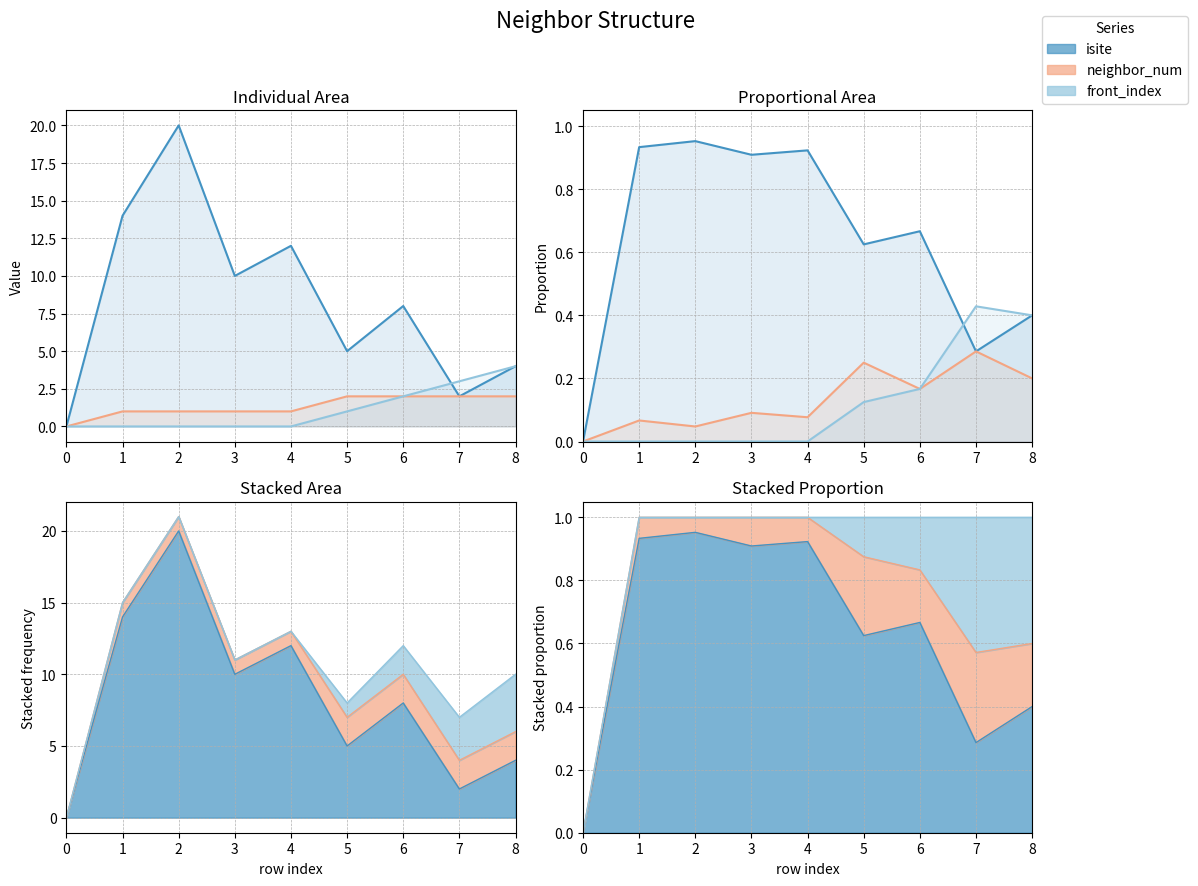

Does the chart display data point markers on the line(s)?

No